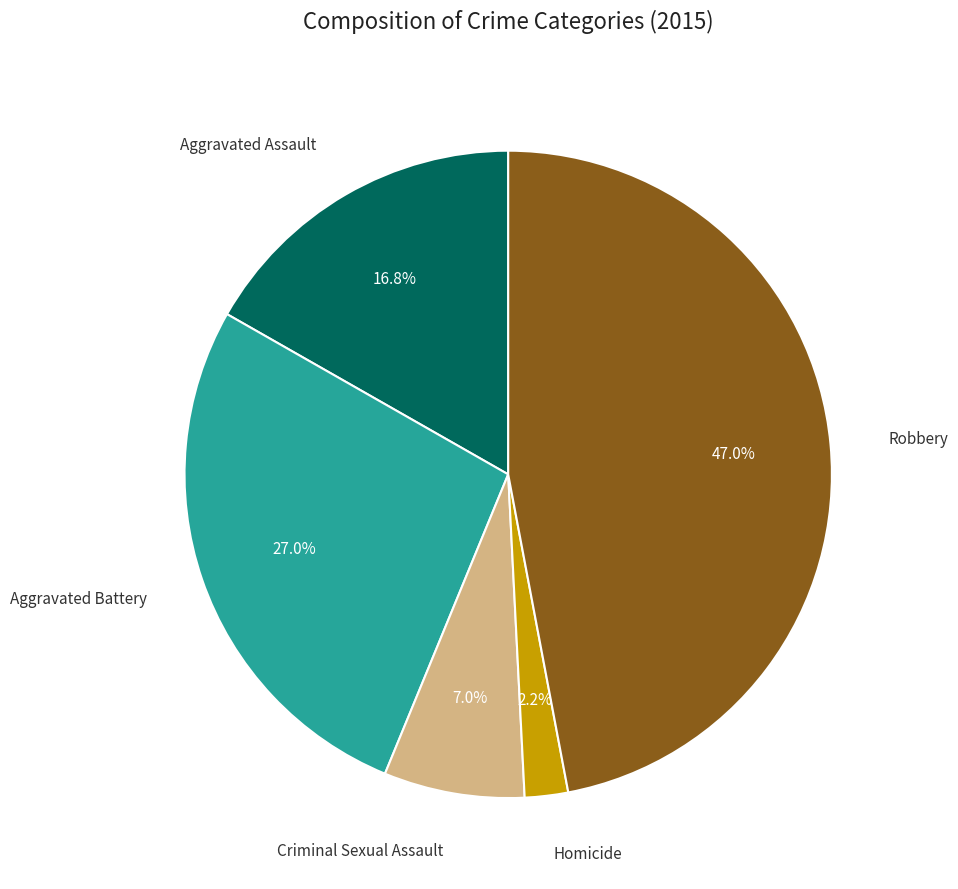

What is the largest slice in the pie chart?

Robbery